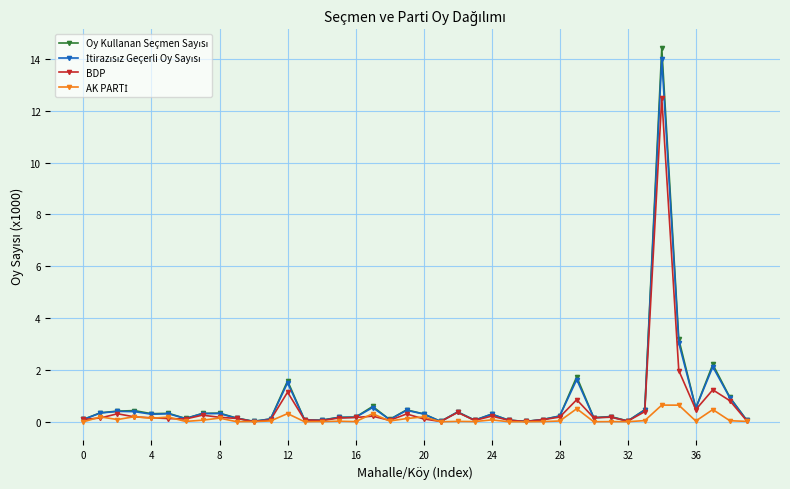

What is the greatest value displayed?

14.4